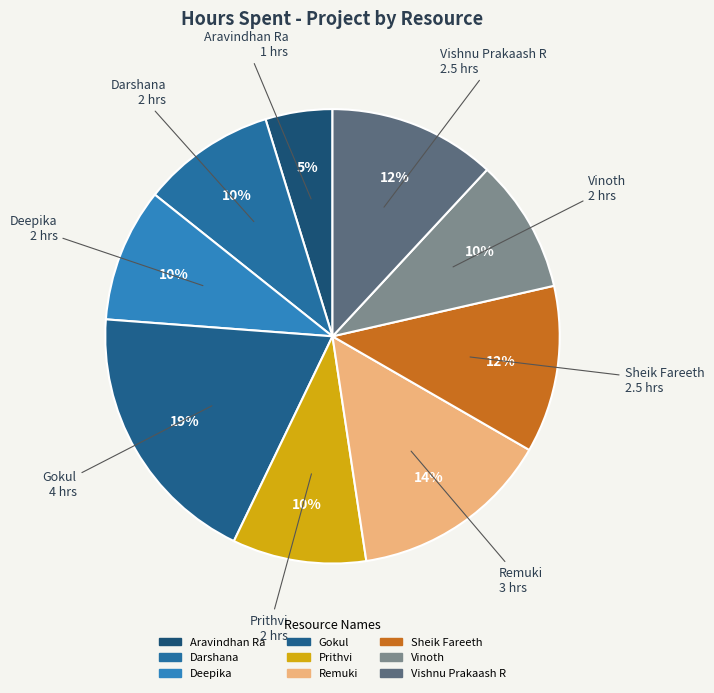

How many slices are in this pie chart?

9